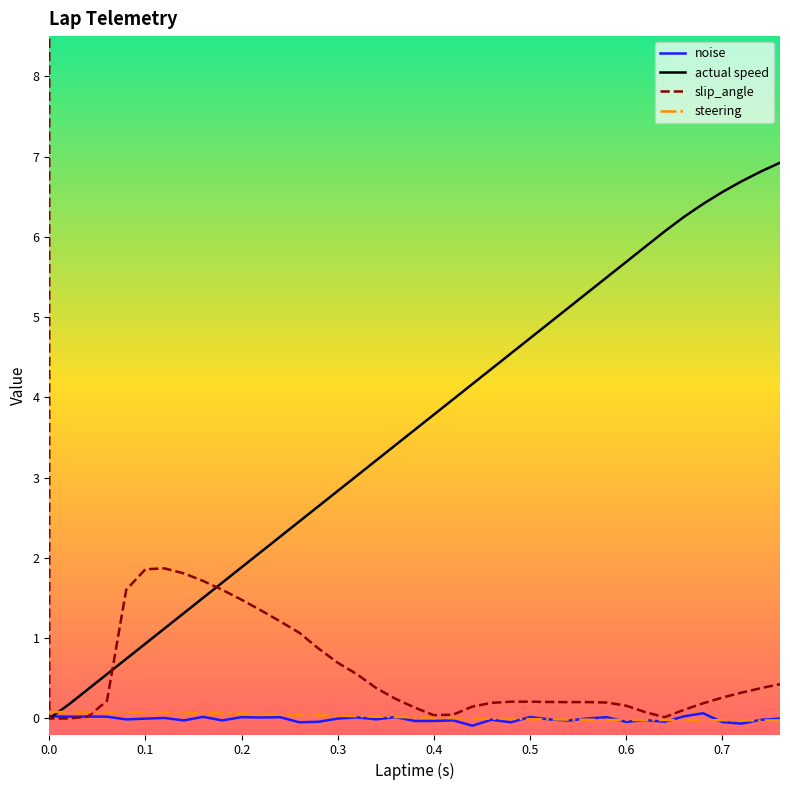

What is the sum of all actual speed values?

139.5